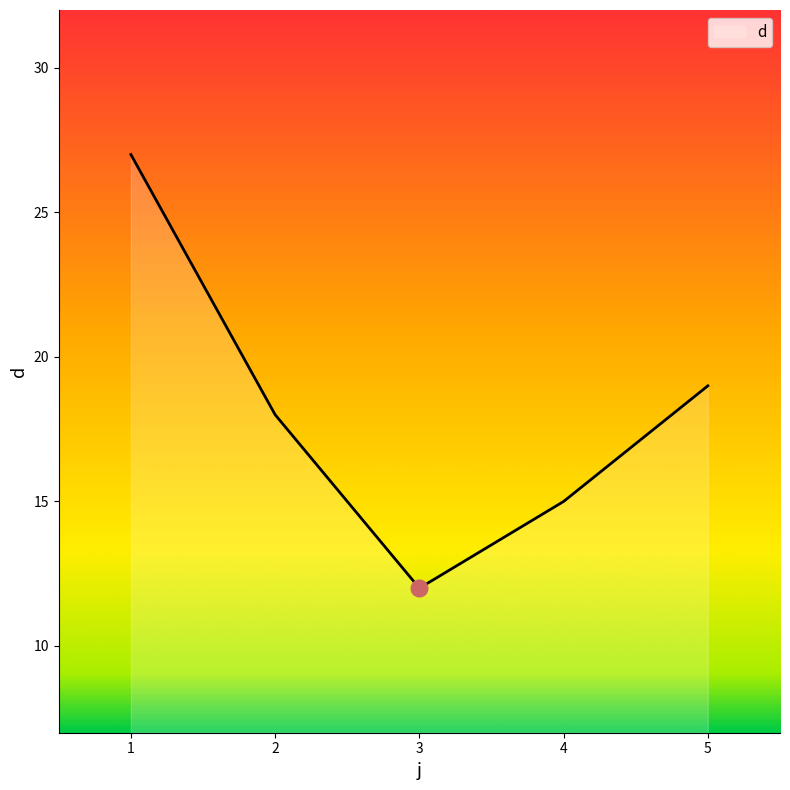

What is the minimum value shown in the chart?

12